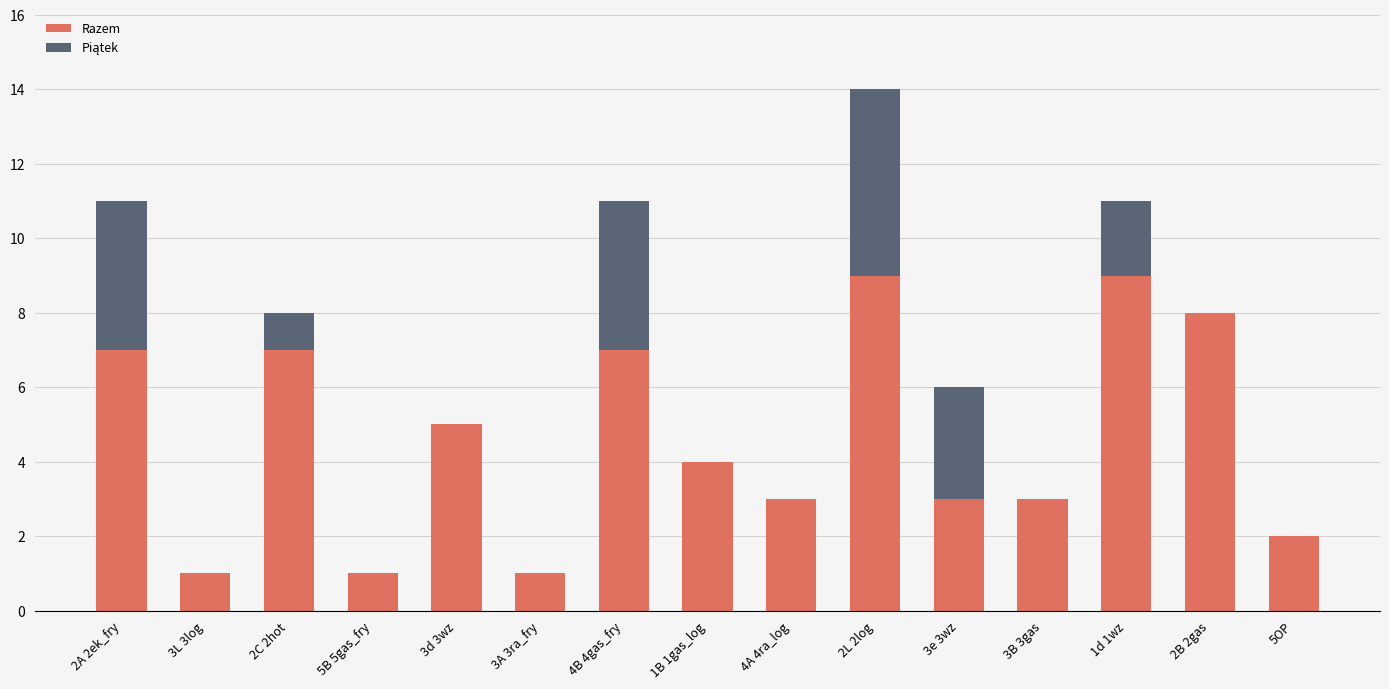

At which category is the sum across all series the highest?

2L 2log